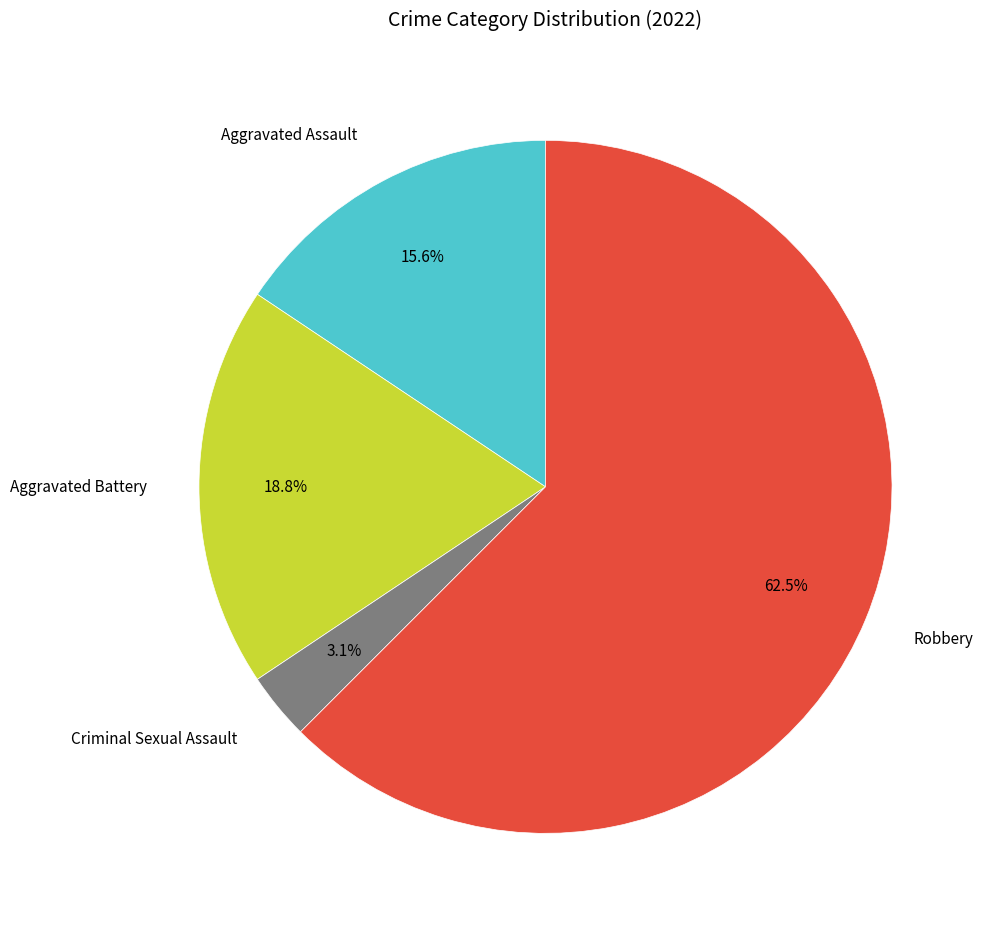

Which category has the biggest portion of the pie?

Robbery